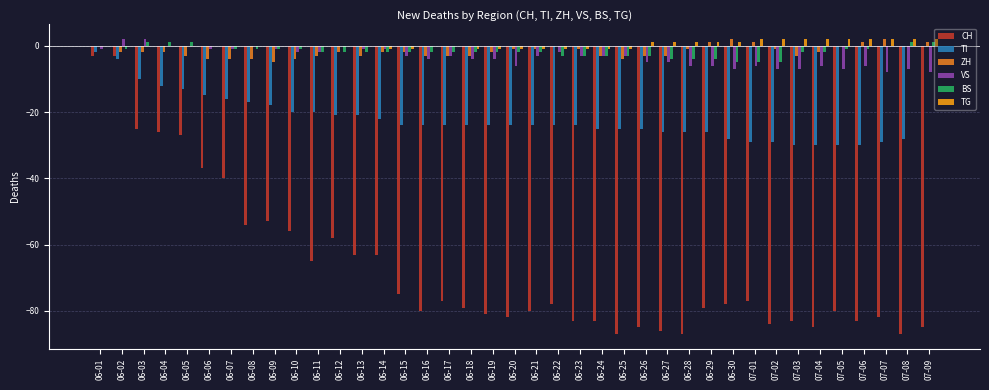

How many distinct data groups are displayed?

6